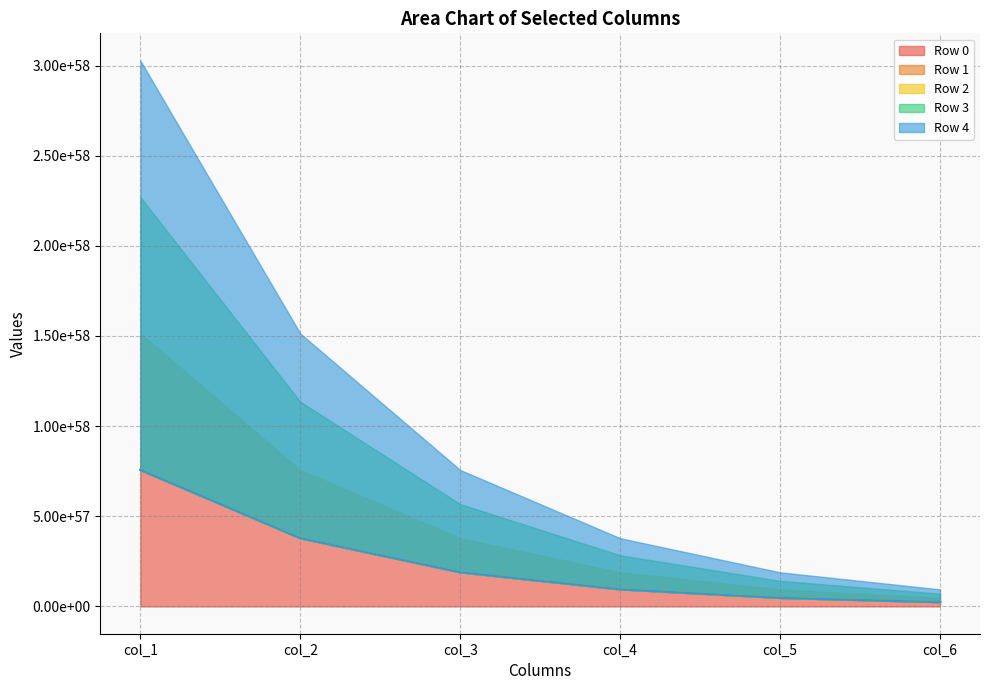

Is it true that Row 0 equals 236429304641224910588286479616049510477950194425893224448 at col_6?

True